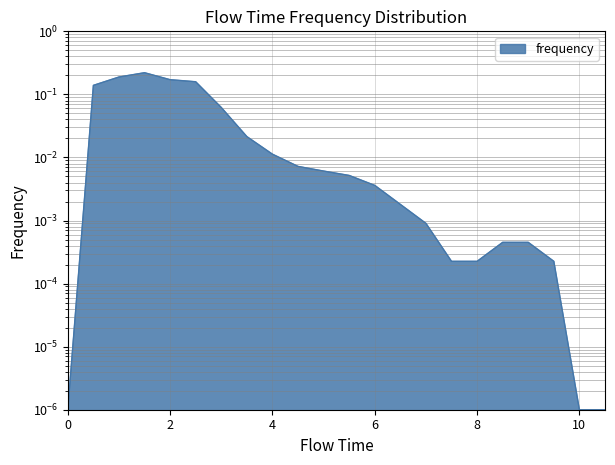

How many points are higher than both their immediate neighbors (excluding endpoints)?

1